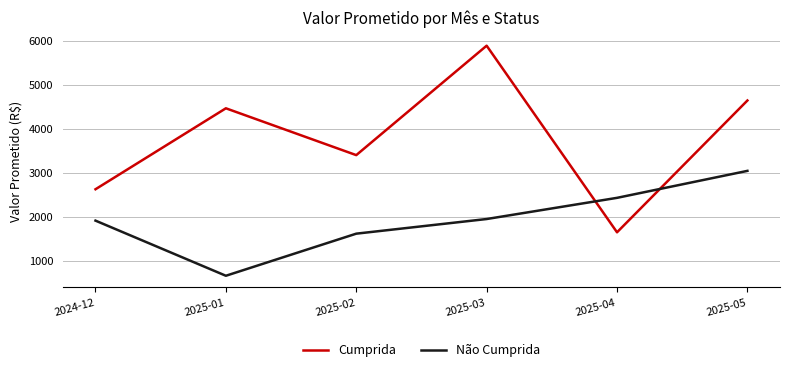

How many distinct data groups are displayed?

2